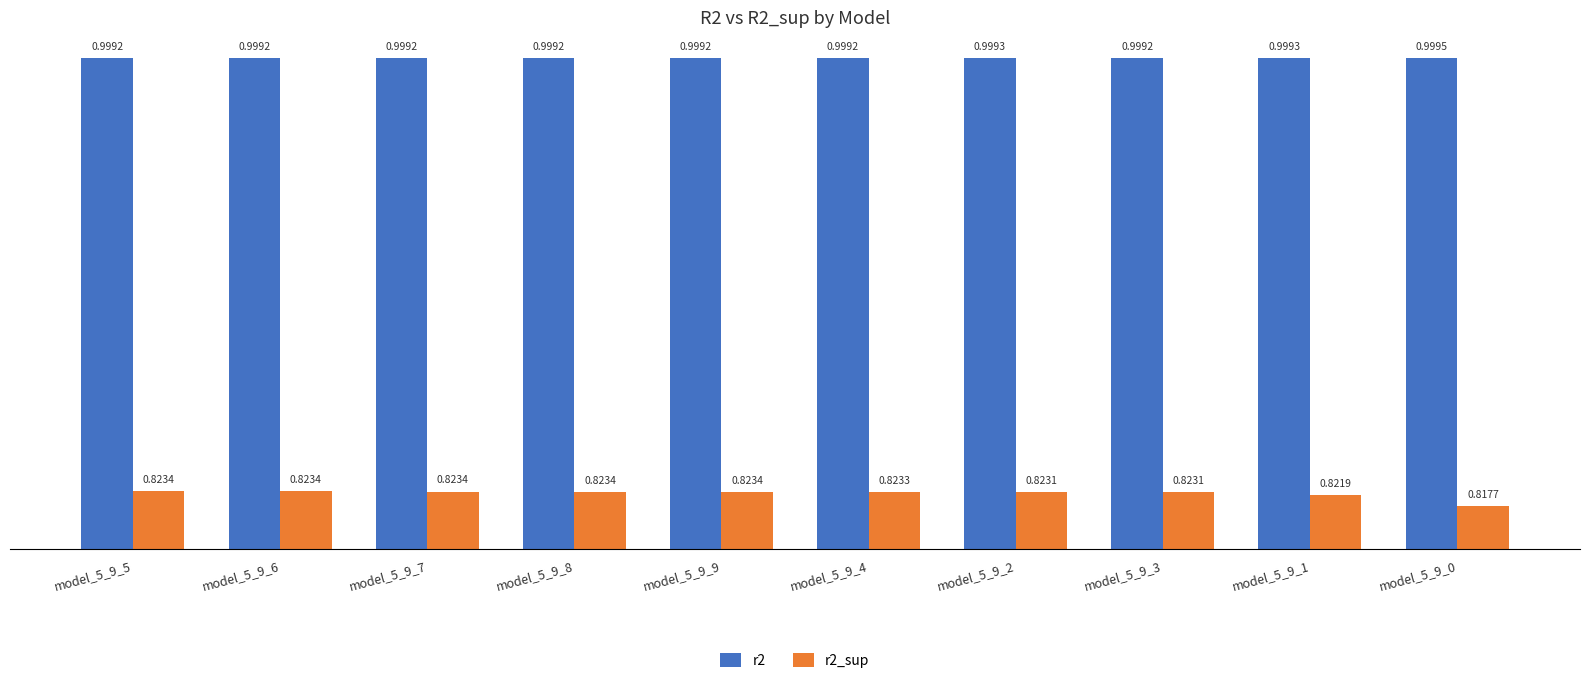

What position from the right is model_5_9_1?

2